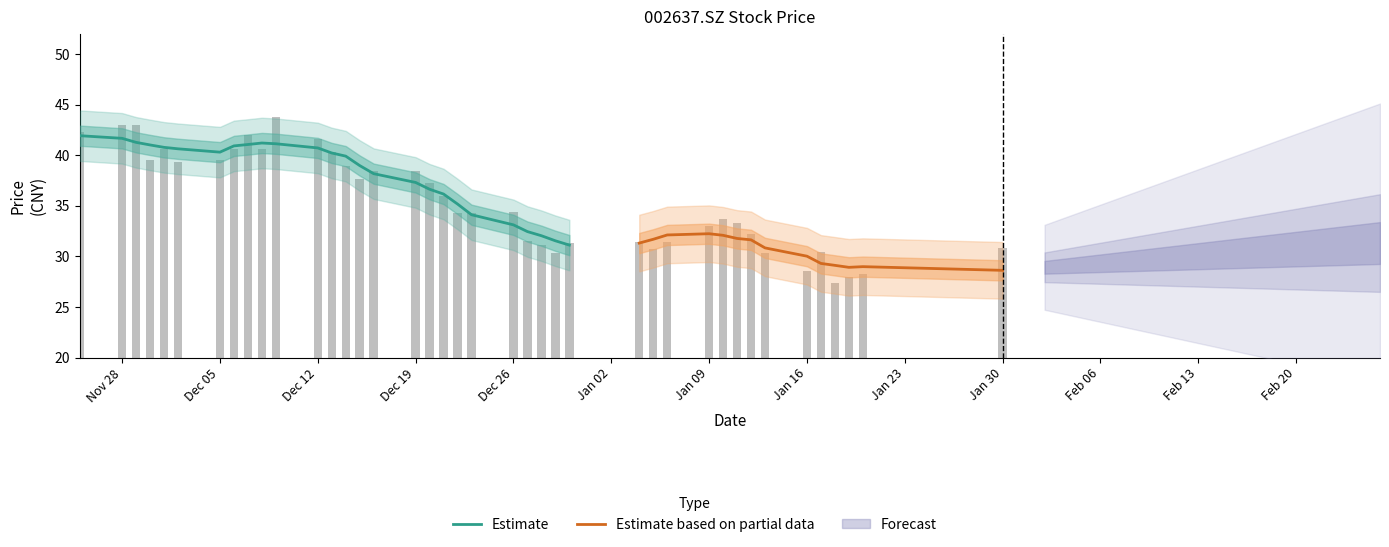

Reading right to left, extract all data points from this chart.

30.9	28.3	28.0	27.4	30.4	28.6	30.3	32.2	33.3	33.7	33.0	31.4	30.8	31.4	31.3	30.3	31.1	31.6	34.4	34.3	34.3	36.0	37.3	38.5	38.5	37.7	39.0	40.3	41.6	43.8	40.7	42.0	40.6	39.5	39.3	40.6	39.5	43.0	43.0	42.3